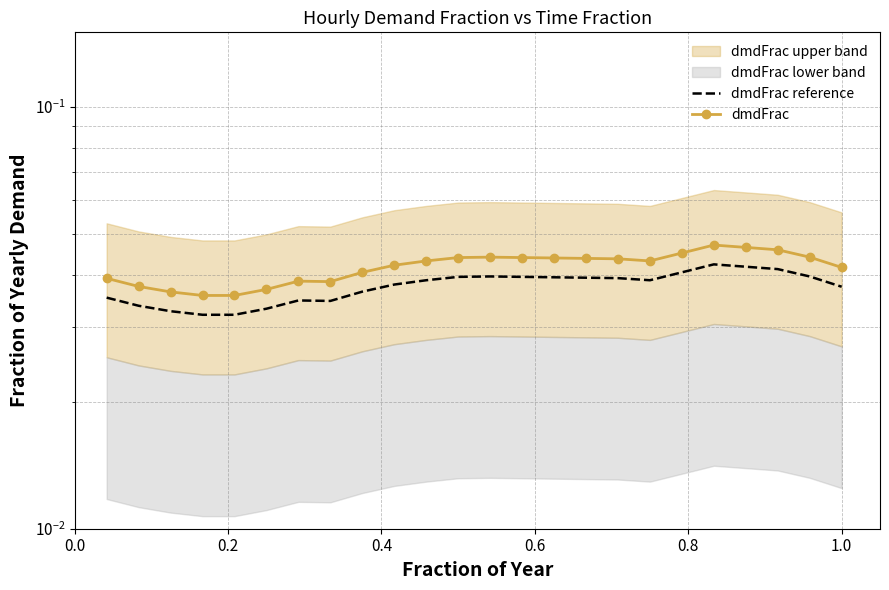

True or false: dmdFrac and dmdFrac reference intersect in this chart.

False